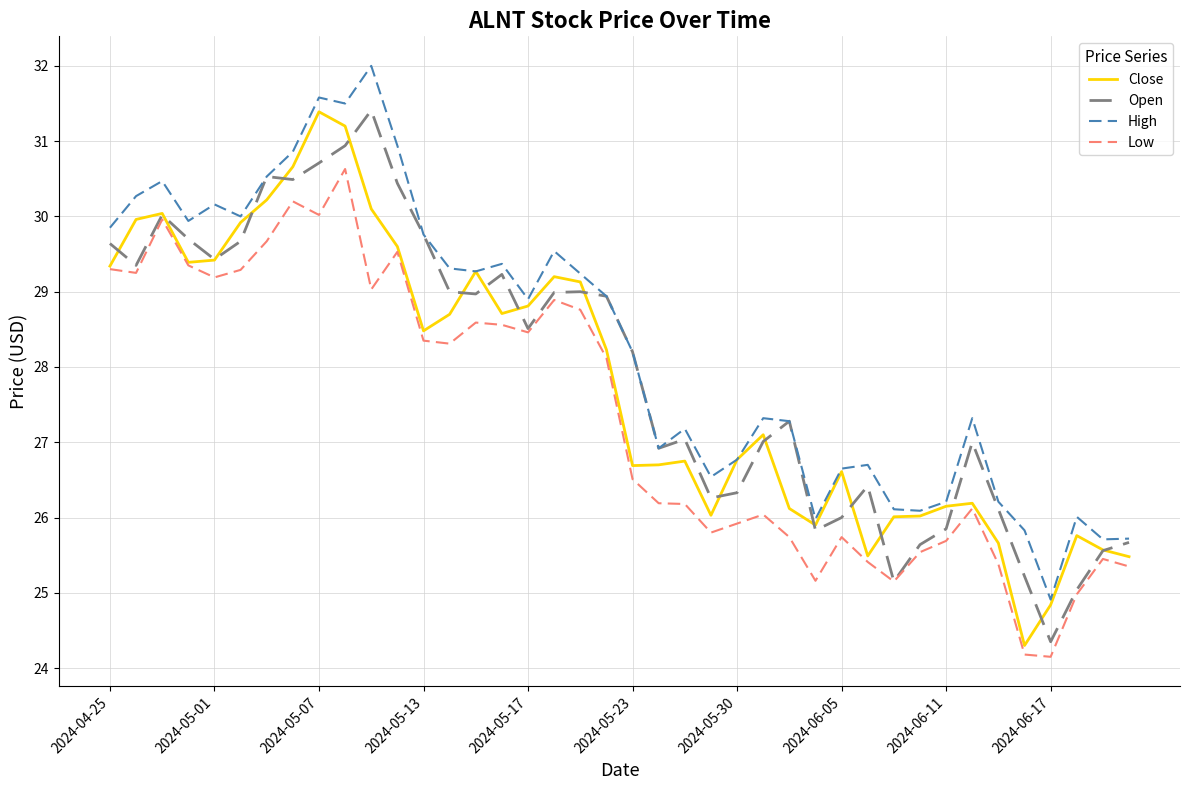

What is the minimum value for High?

24.9